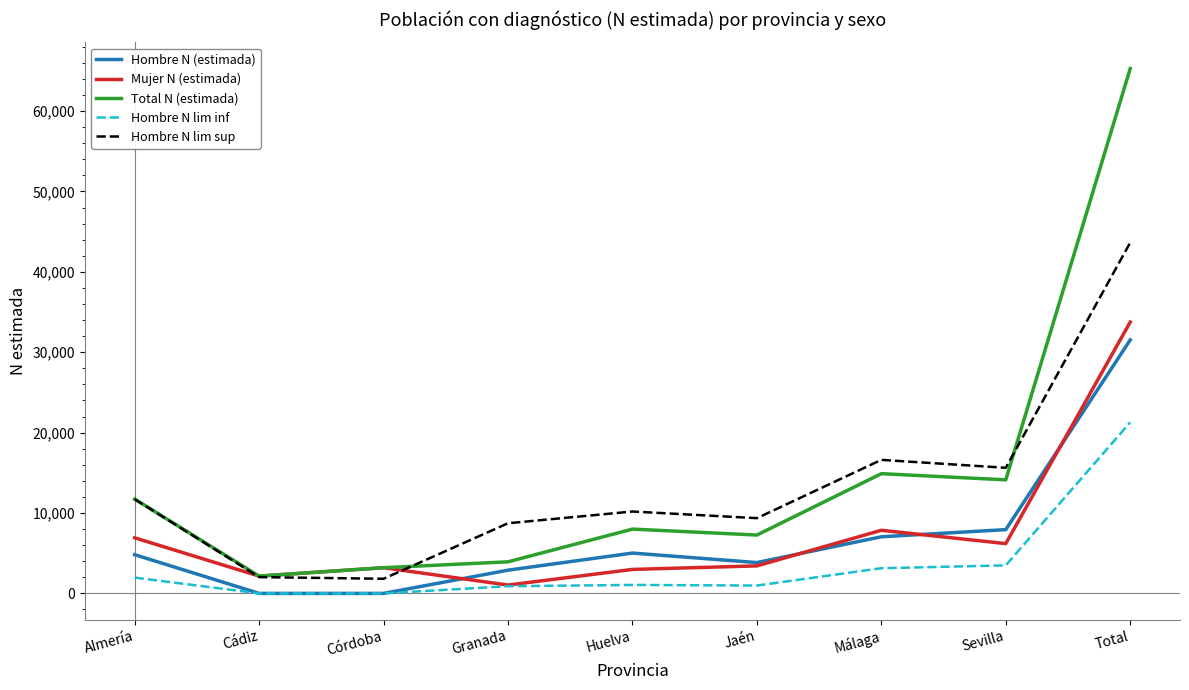

The value of Hombre N lim inf at Sevilla is 5851. True or false?

False